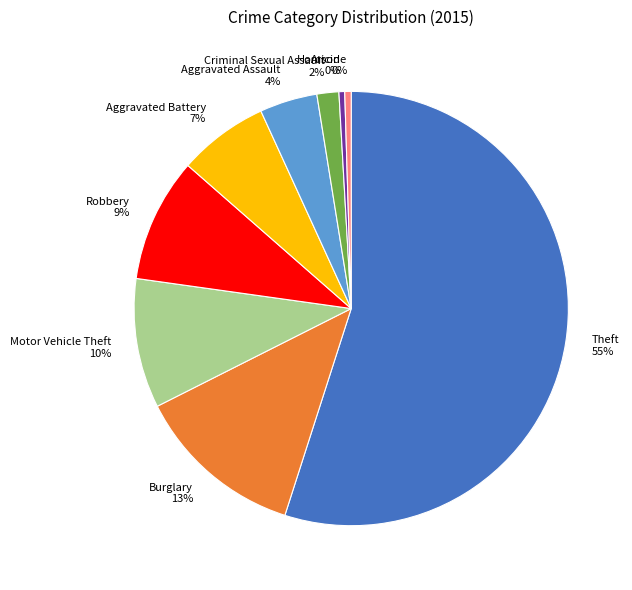

Does Criminal Sexual Assault represent more than half of the total?

No